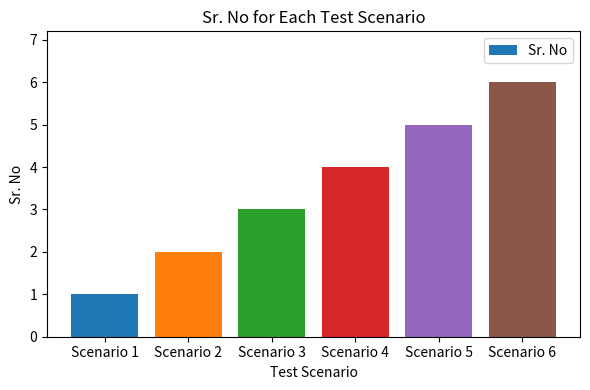

How many series are shown in this chart?

1